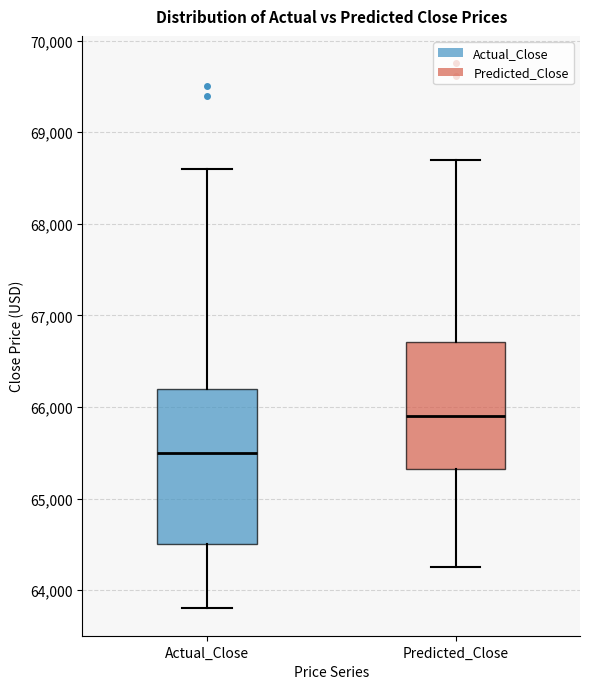

Which box is the tallest, from its lower edge to its upper edge?

Actual_Close